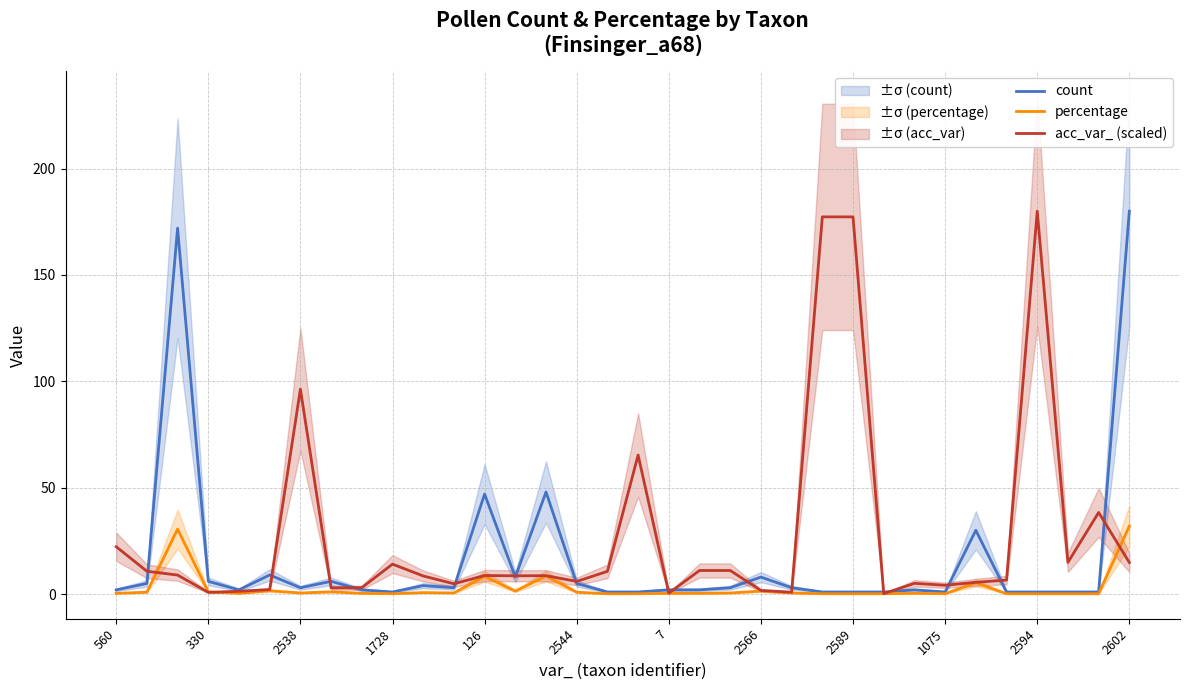

What is the spread (max minus min) of values at 25?

0.8